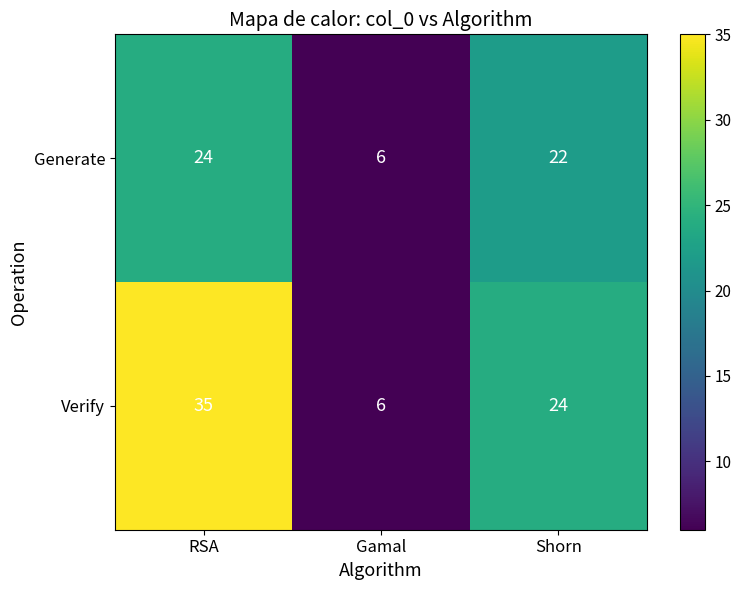

At how many categories does at least one series exceed 19?

2